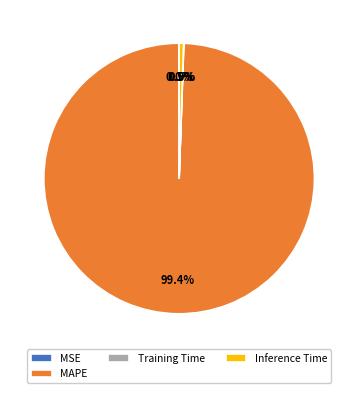

Is the sum of MAPE and Inference Time greater than half?

Yes